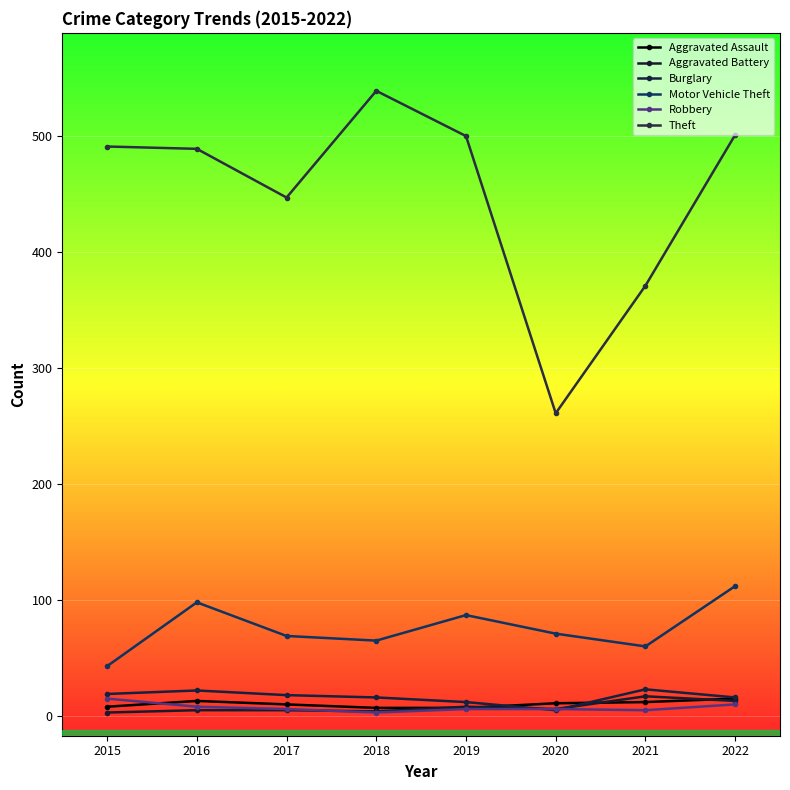

True or false: Aggravated Assault has a value of 8 at 2015.

True